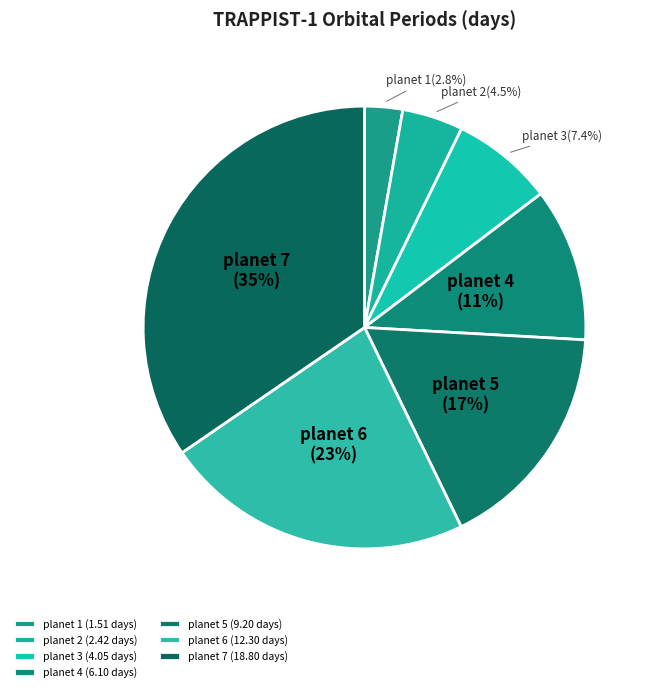

What percentage is the planet 5 slice, to the nearest percent?

17%